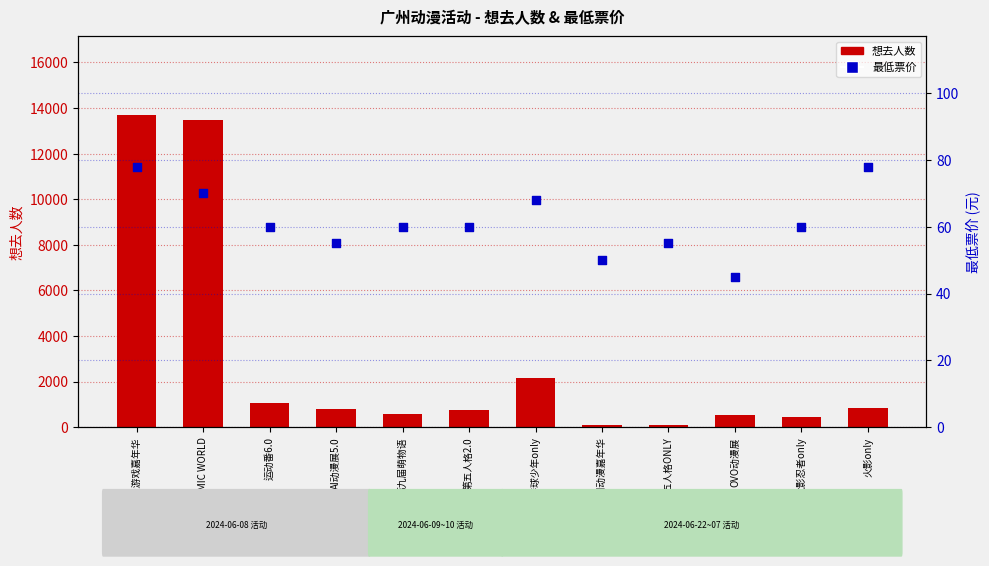

Which series reaches the minimum Y coordinate?

最低票价